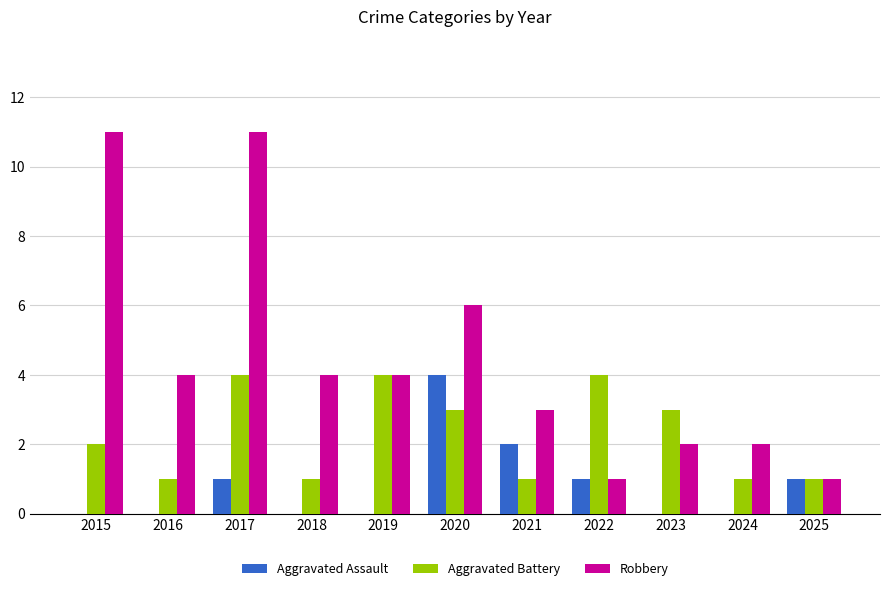

Reading left to right, what are all the values shown in this chart?

Aggravated Assault: 2015=0	2016=0	2017=1	2018=0	2019=0	2020=4	2021=2	2022=1	2023=0	2024=0	2025=1
Aggravated Battery: 2015=2	2016=1	2017=4	2018=1	2019=4	2020=3	2021=1	2022=4	2023=3	2024=1	2025=1
Robbery: 2015=11	2016=4	2017=11	2018=4	2019=4	2020=6	2021=3	2022=1	2023=2	2024=2	2025=1